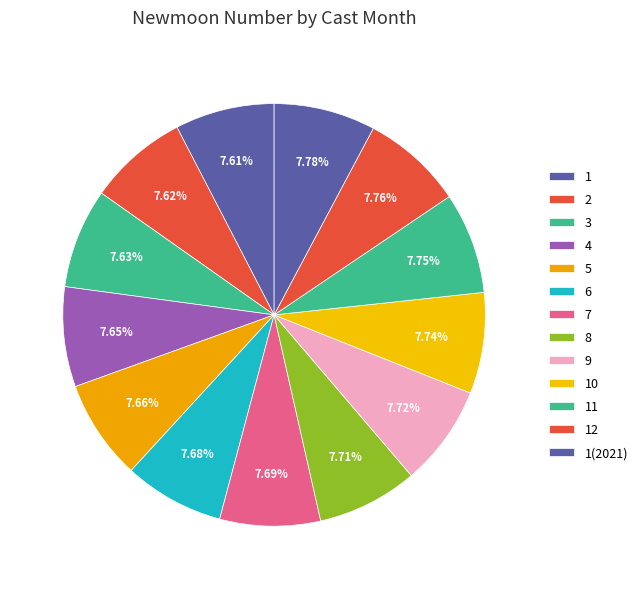

Approximately how many times larger is the value at 2 compared to 8?

1.0